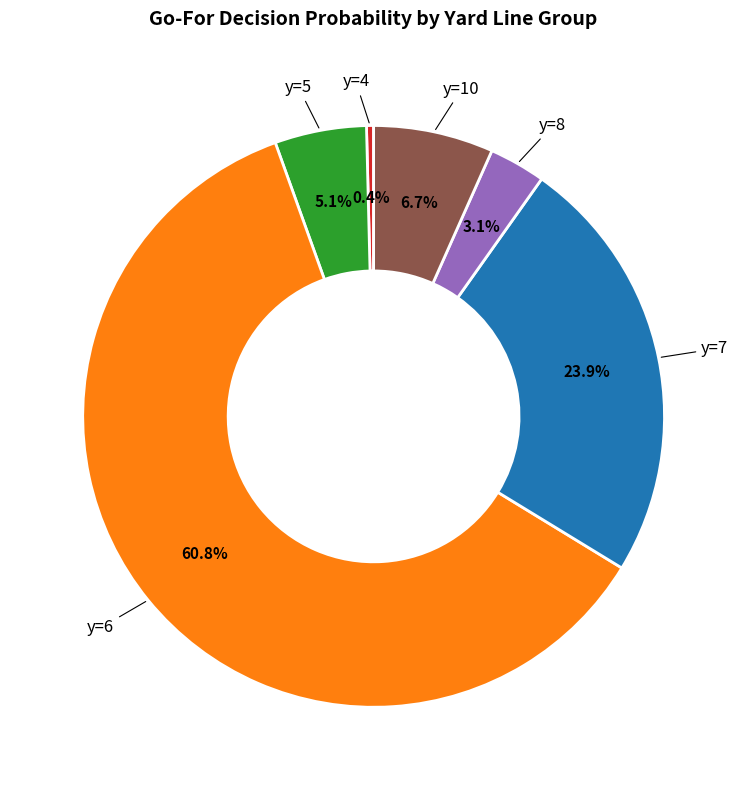

How many segments does this pie chart have?

6